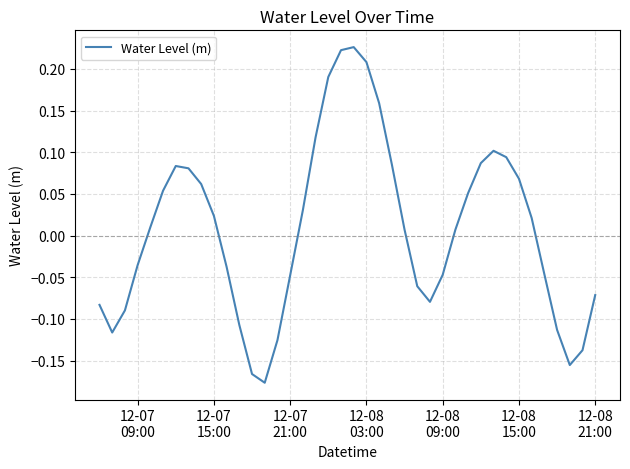

What is the difference between the maximum and minimum values?

0.4